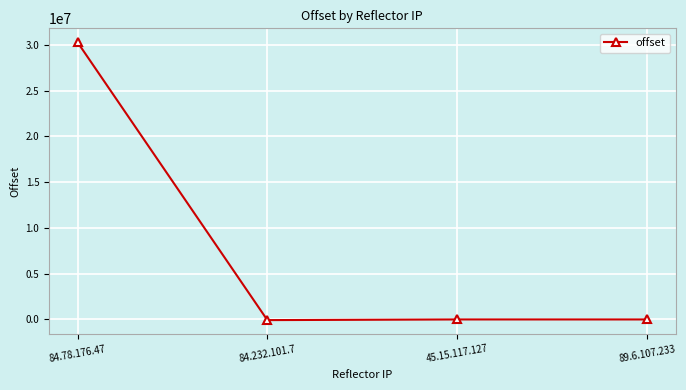

What is the label of the 4th point from the right?

84.78.176.47